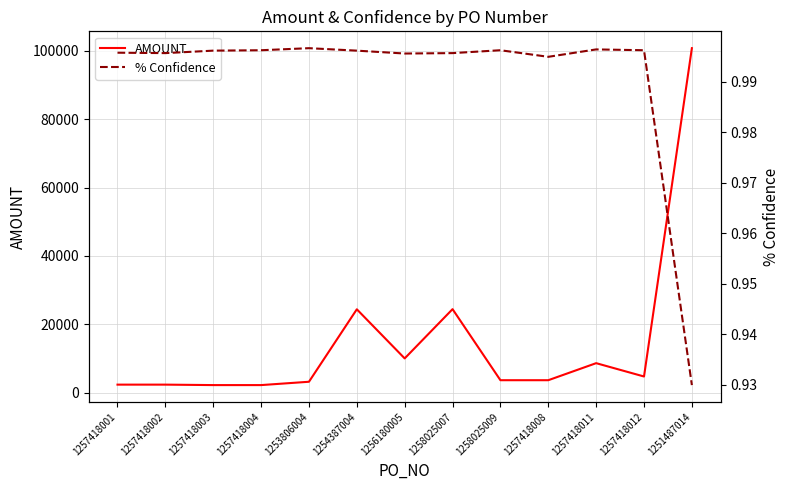

Rank the series at 1257418001 from lowest to highest value.

% Confidence, AMOUNT